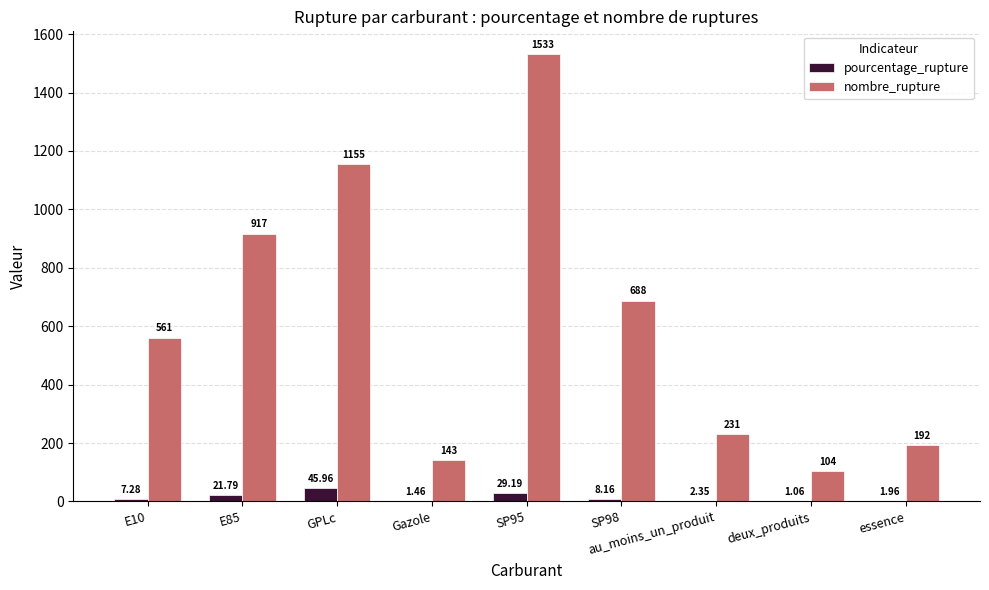

Is the value of pourcentage_rupture at E85 greater than the value of nombre_rupture at GPLc?

No